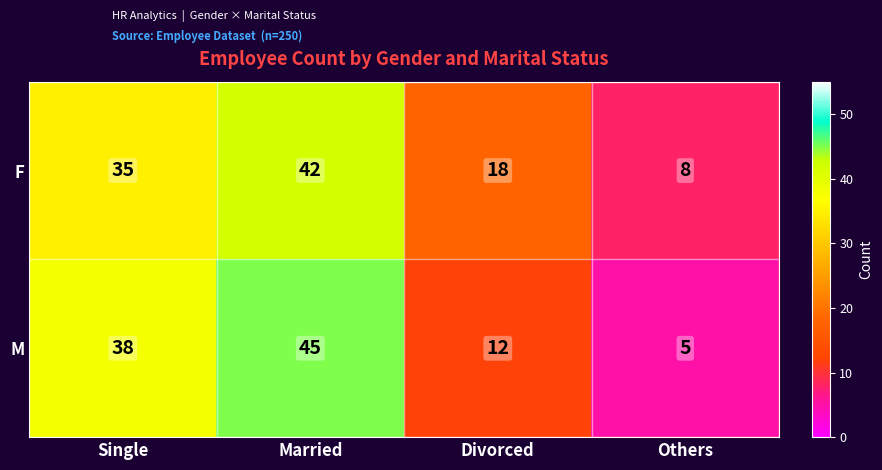

At which label does M reach its minimum?

Others